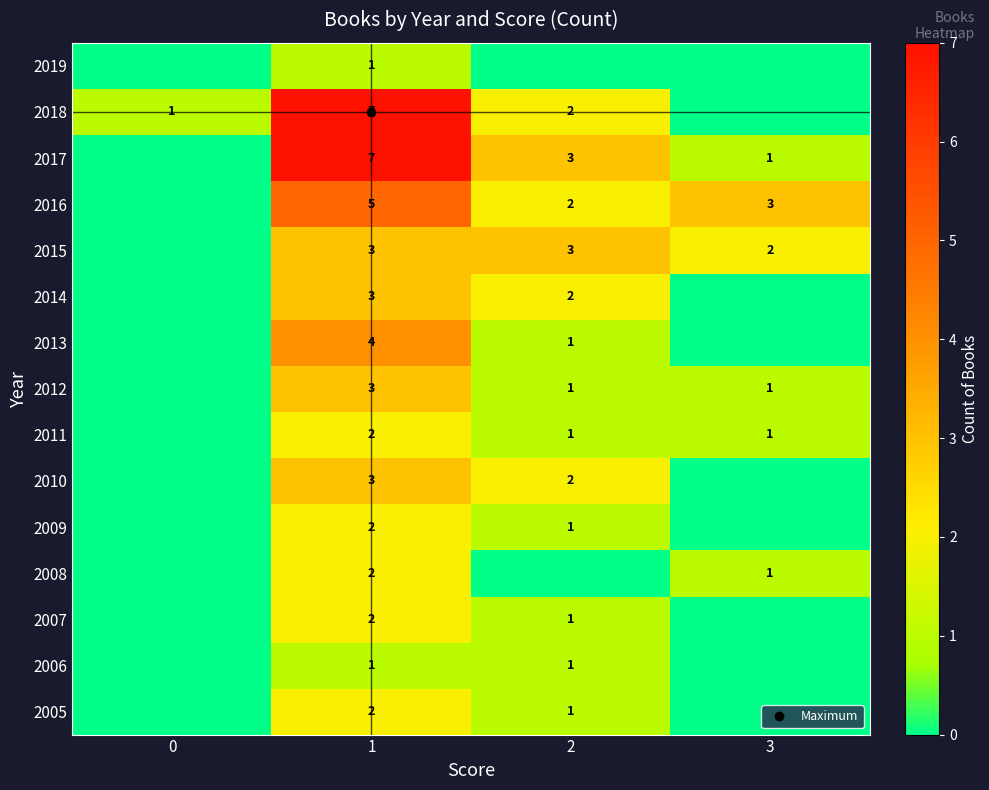

What is the difference between the second highest and minimum values in the 2008 series?

1